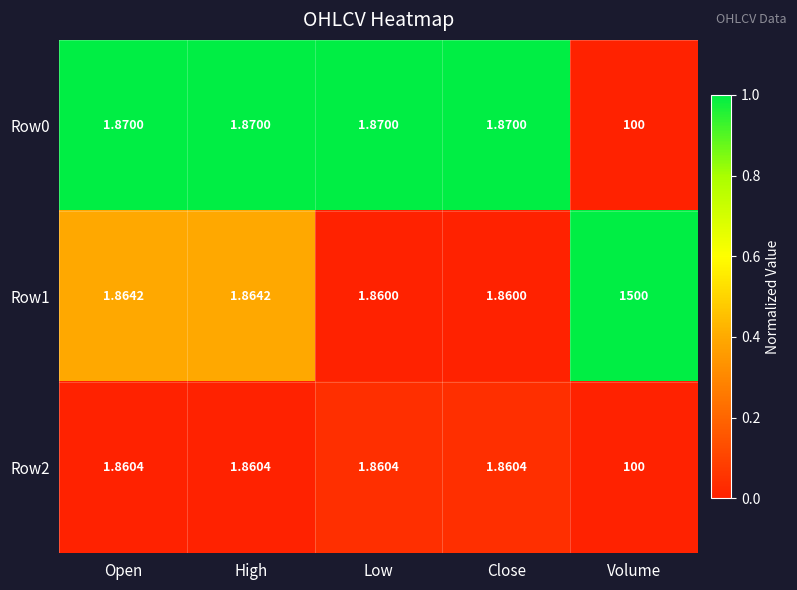

At which category is the sum across all series the highest?

Volume